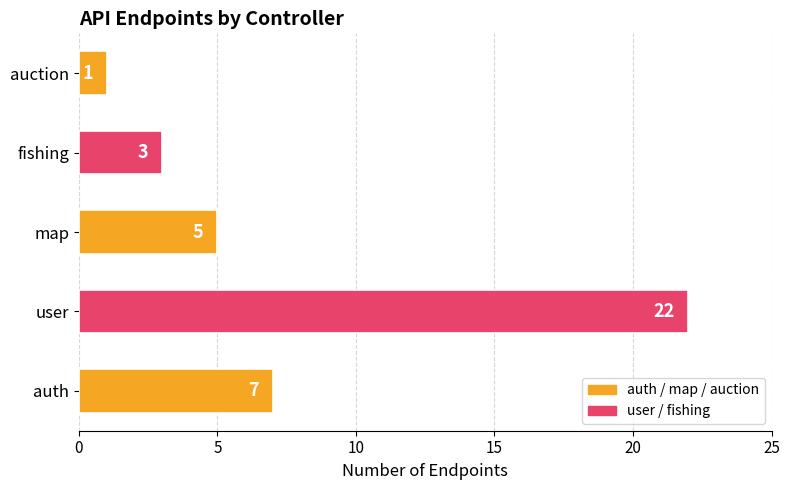

How many data points are less than 5?

2